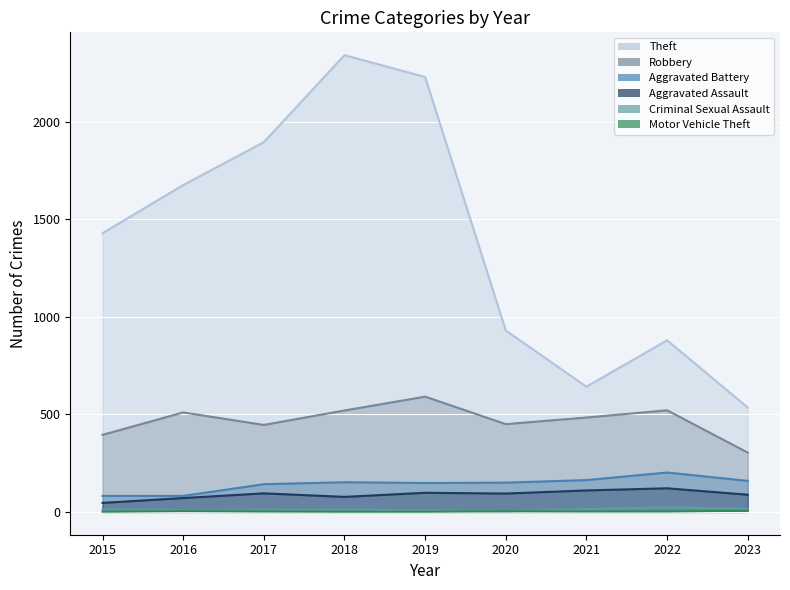

Reading left to right, transcribe all the data shown in this chart.

Theft: 2015=1429	2016=1676	2017=1896	2018=2342	2019=2230	2020=930	2021=642	2022=880	2023=535
Robbery: 2015=395	2016=510	2017=446	2018=520	2019=591	2020=450	2021=484	2022=521	2023=304
Aggravated Battery: 2015=82	2016=82	2017=142	2018=152	2019=148	2020=150	2021=163	2022=202	2023=159
Aggravated Assault: 2015=46	2016=71	2017=95	2018=77	2019=98	2020=94	2021=110	2022=121	2023=88
Criminal Sexual Assault: 2015=12	2016=8	2017=8	2018=11	2019=8	2020=3	2021=14	2022=24	2023=15
Motor Vehicle Theft: 2015=1	2016=4	2017=2	2018=1	2019=1	2020=3	2021=2	2022=2	2023=6